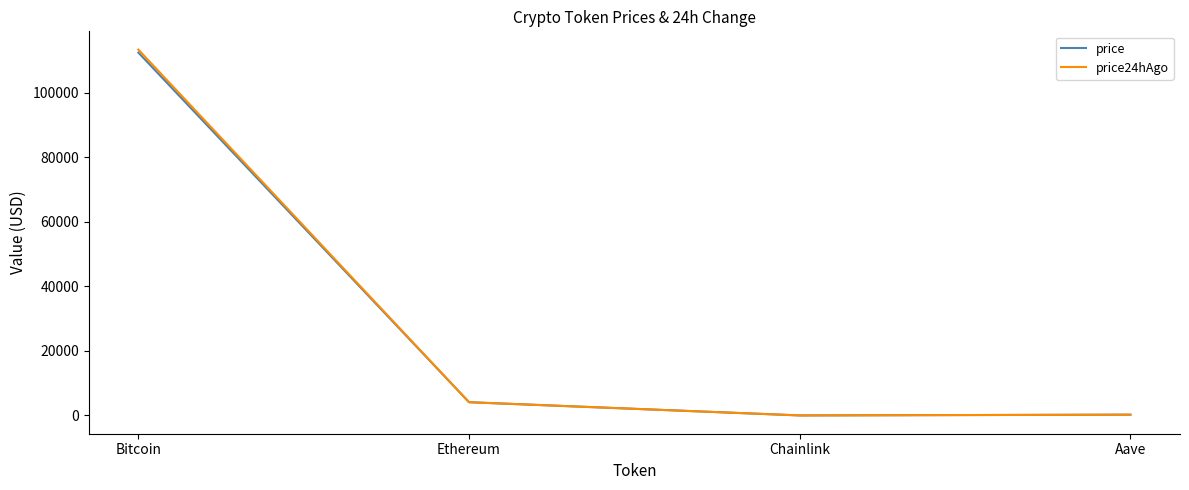

What are all the series names shown in the legend?

price, price24hAgo